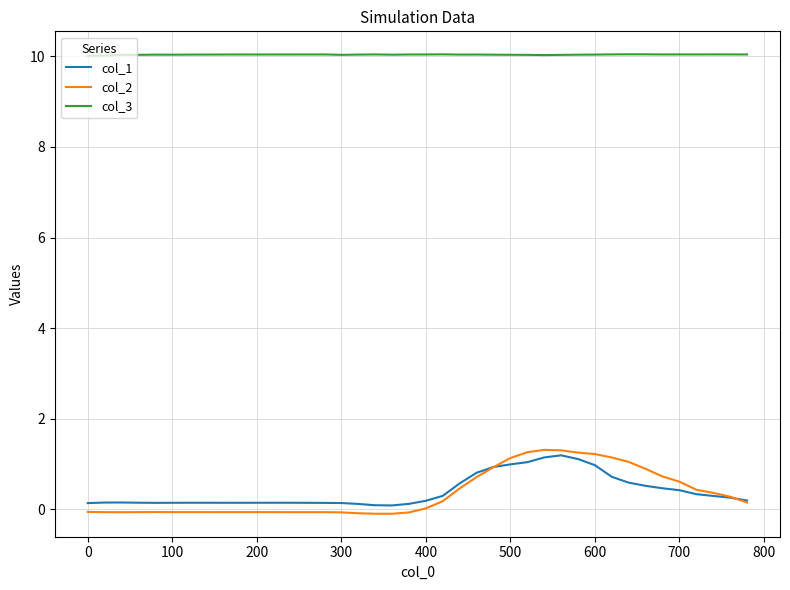

True or false: col_2 has more than 0 points higher than both neighbors.

True